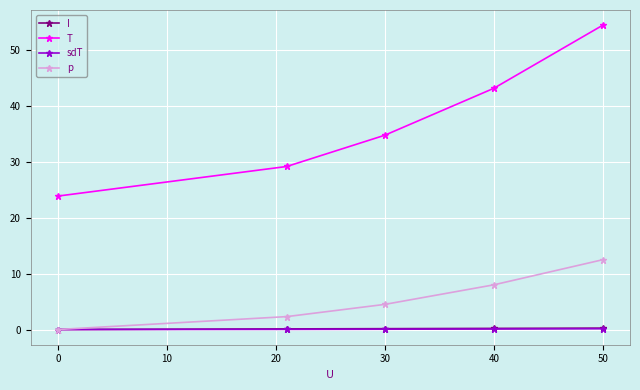

What is the maximum value shown in the chart?

54.5